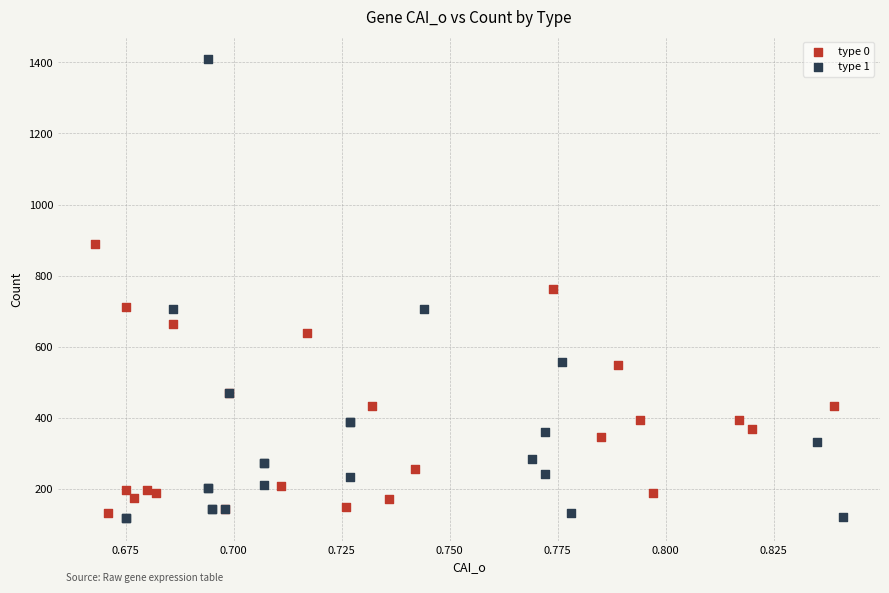

Which series reaches the maximum Y coordinate?

type 1